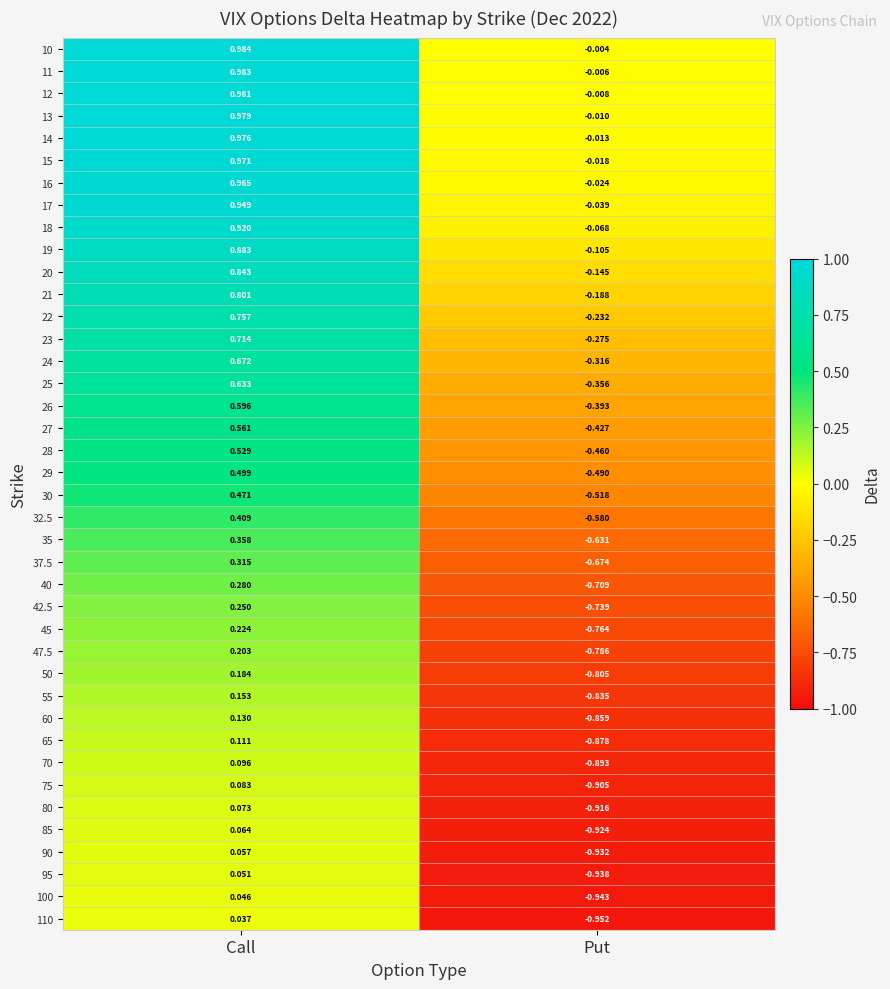

Which category has the lowest value across all series?

Put